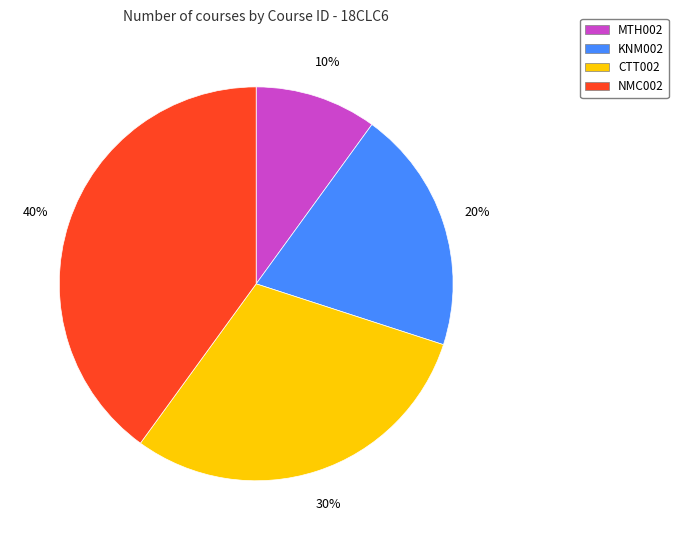

Count the number of slices in the pie.

4